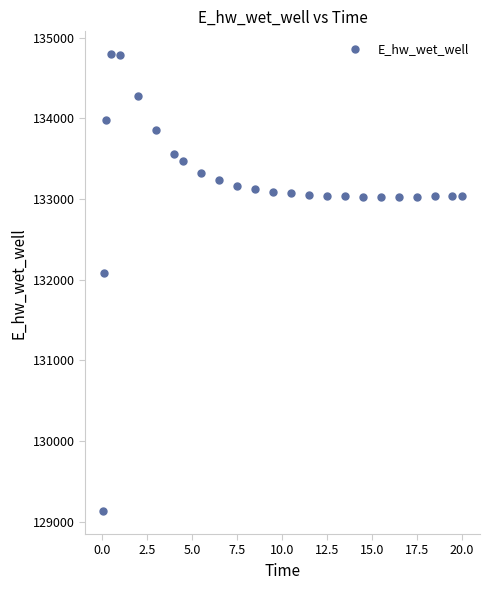

What Y value in the scatter plot is closest to 131964?

132087.8